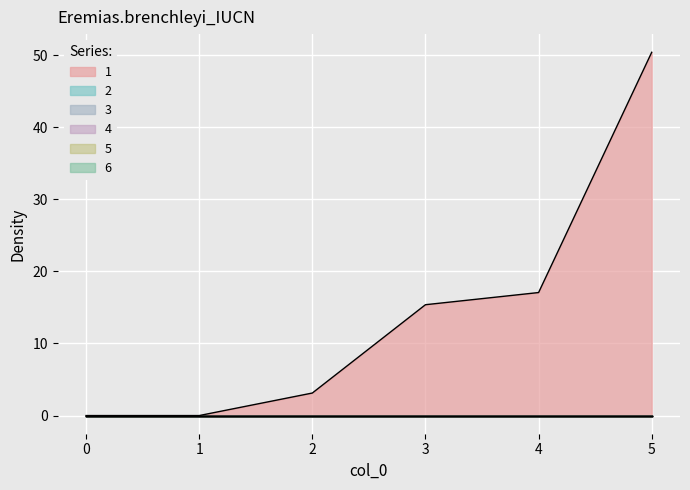

The 3 series shows 0.0 at 1. True or false?

True